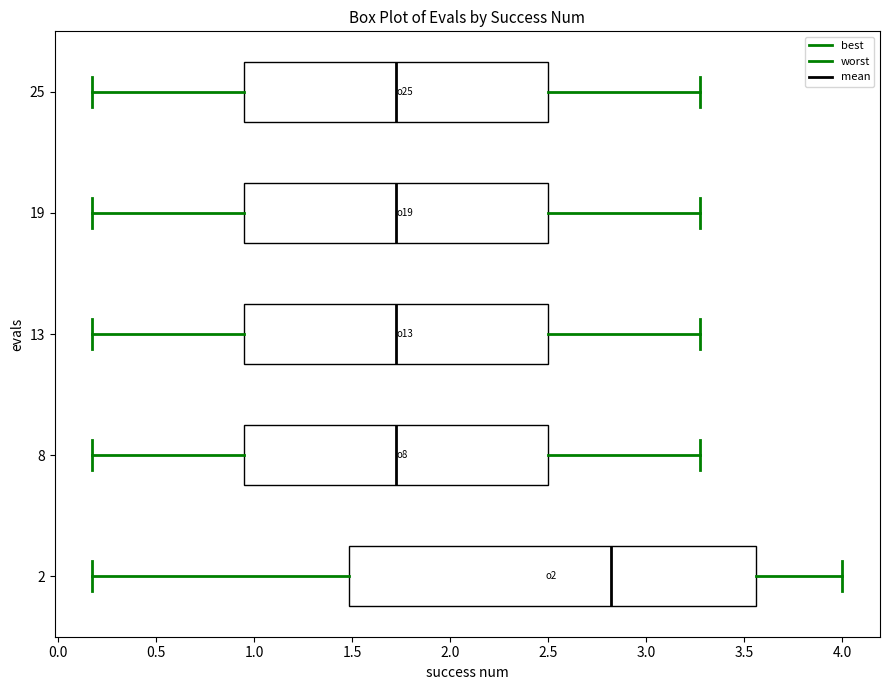

Where does the median line of the box at y = 25 sit on the x-axis? The values are not printed on the chart, so give them approximately, as read against the axis.

1.70